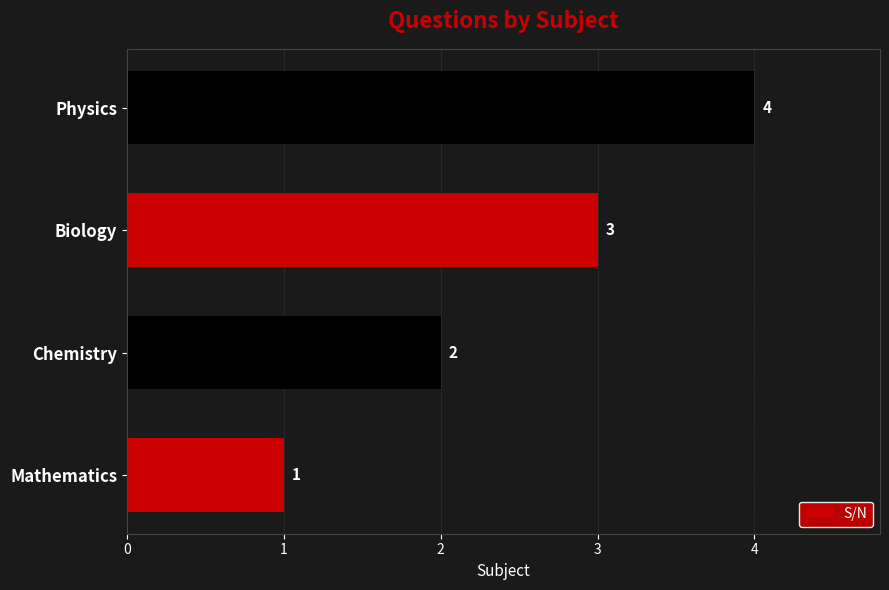

The value at Biology is 3. True or false?

True